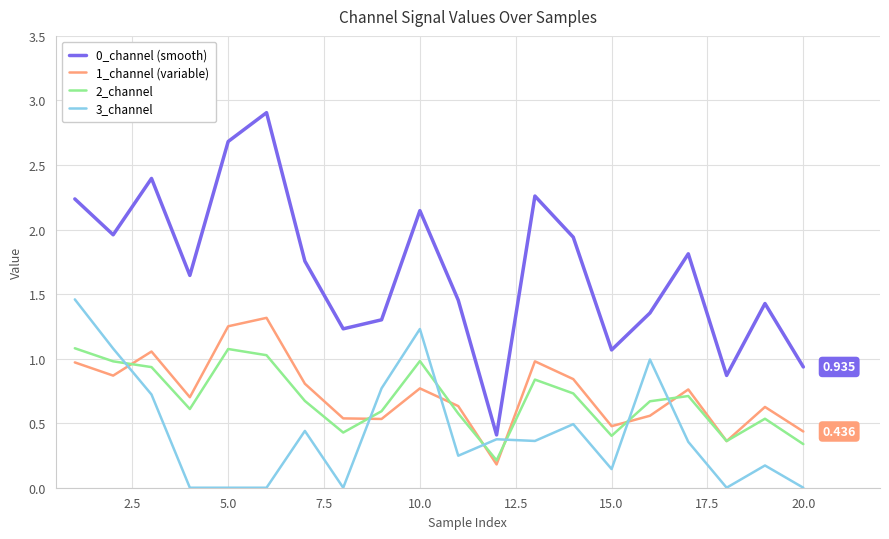

True or false: 2_channel and 0_channel (smooth) intersect in this chart.

False